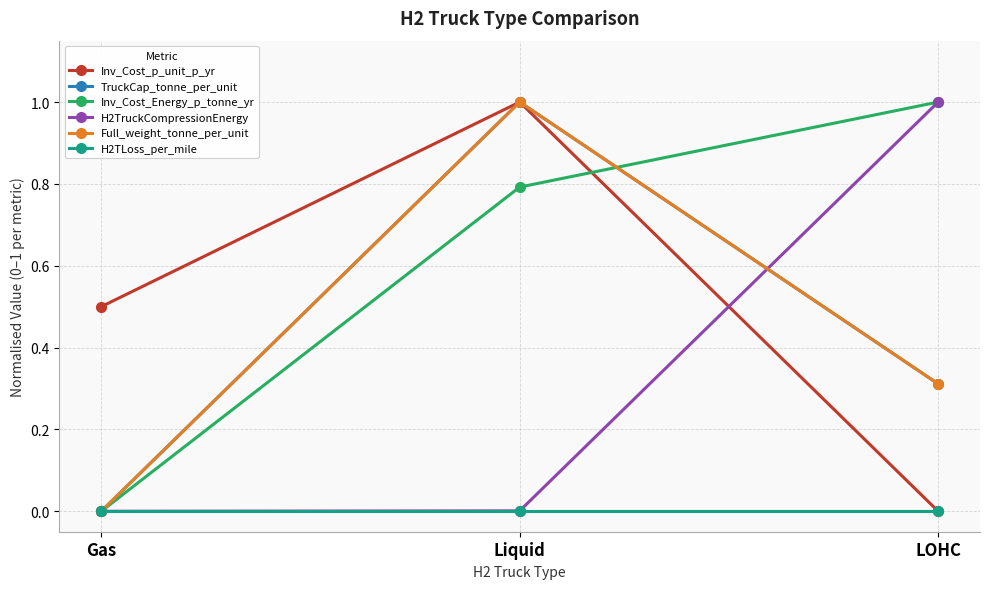

What is the label of the 3rd point from the left?

LOHC